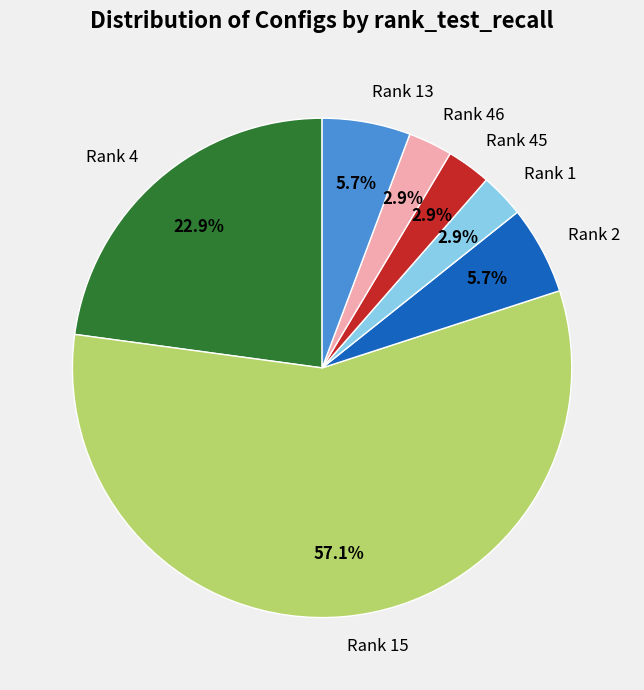

Which category has the biggest portion of the pie?

Rank 15